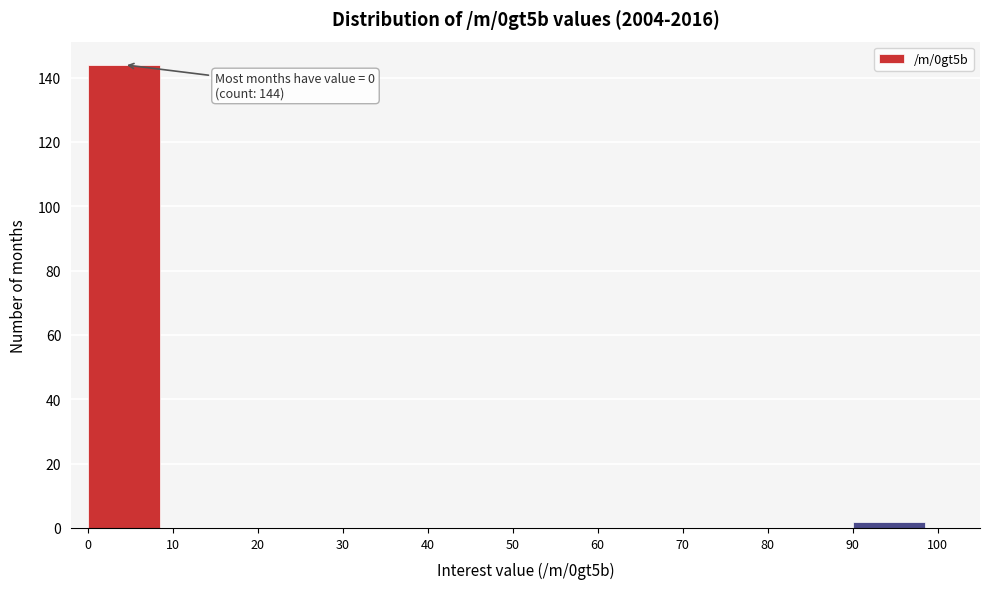

Over which range of the x-axis is the bar tallest?

0 to 10